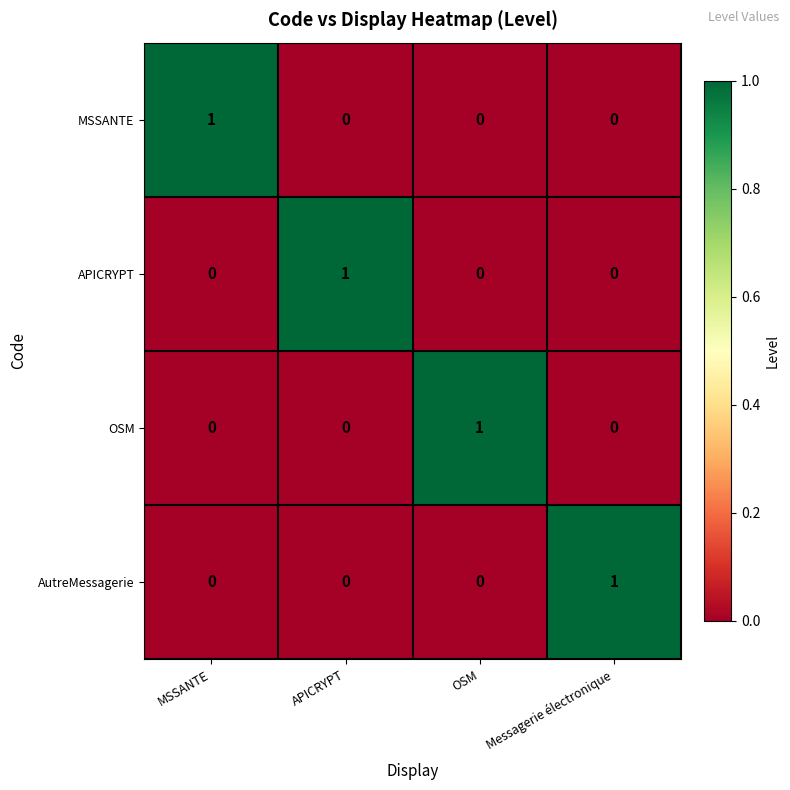

At how many categories does at least one series exceed 0?

4